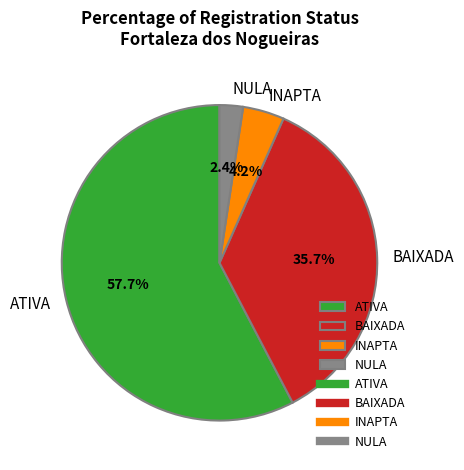

What percentage is the BAIXADA slice, to the nearest percent?

36%